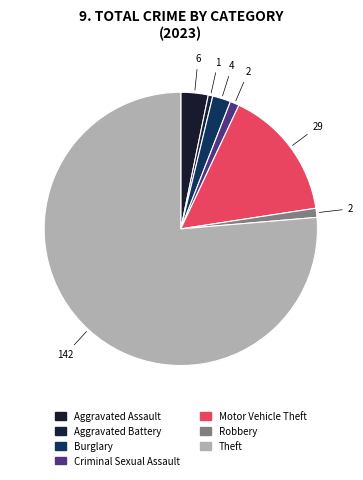

Count the number of slices in the pie.

7